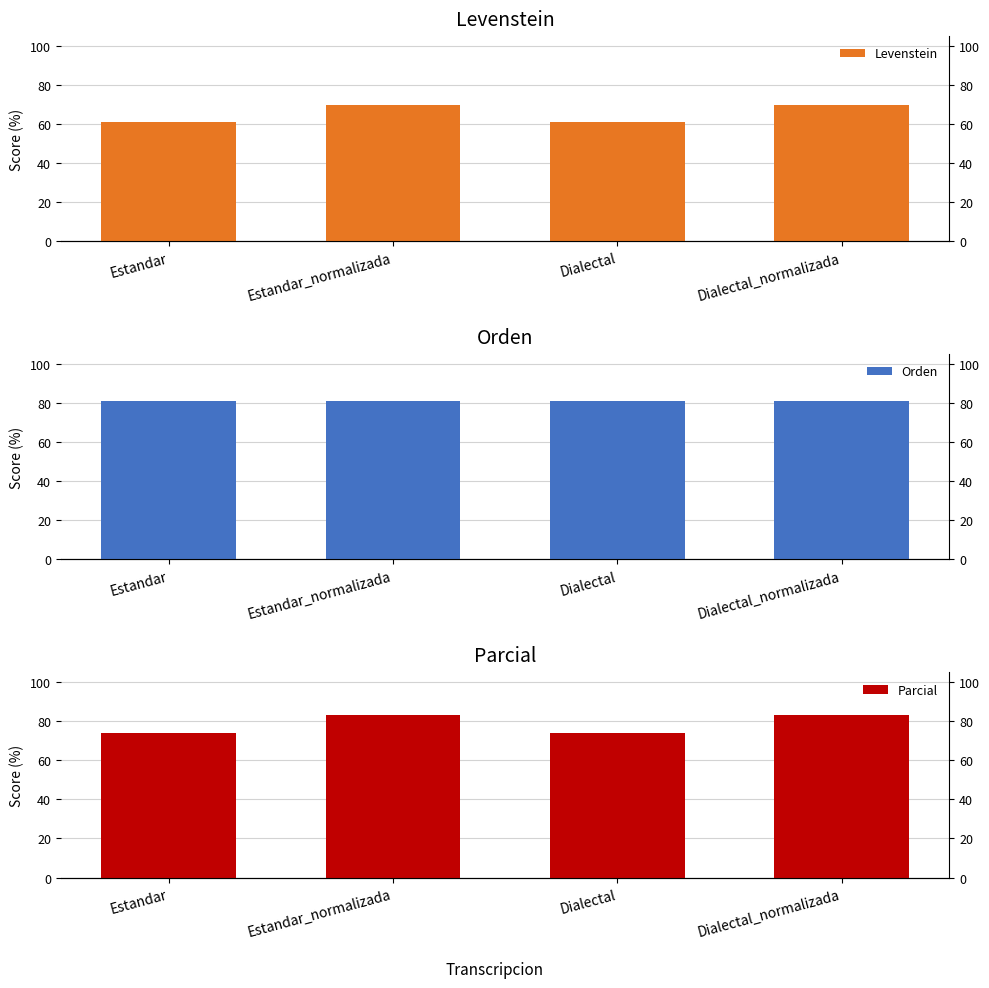

Which category has the lowest value in the Levenstein series?

Estandar